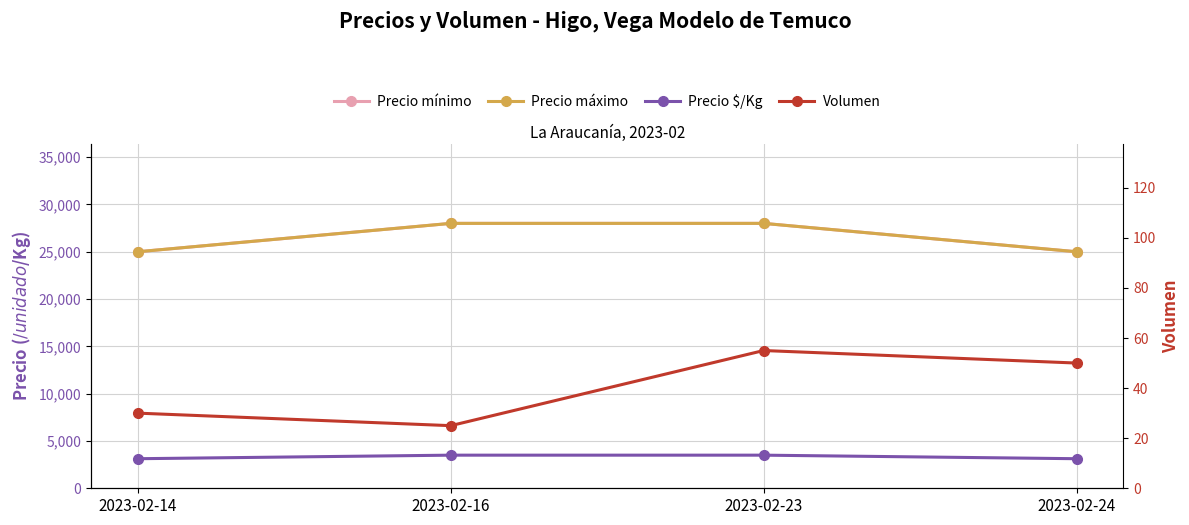

Count the number of categories in the chart.

4